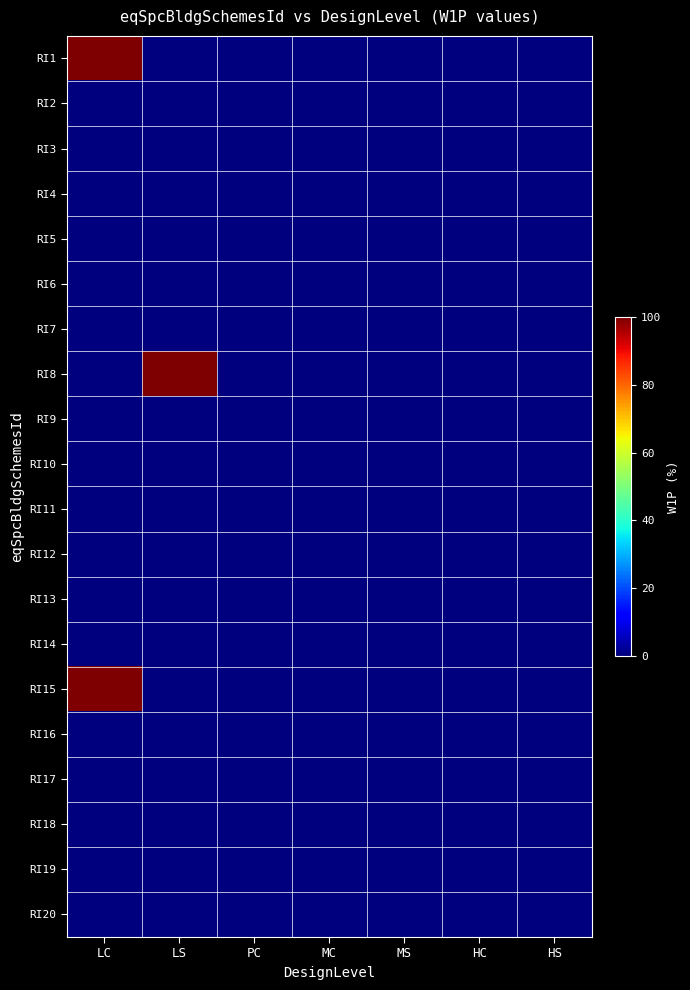

What is the maximum value shown in the chart?

100